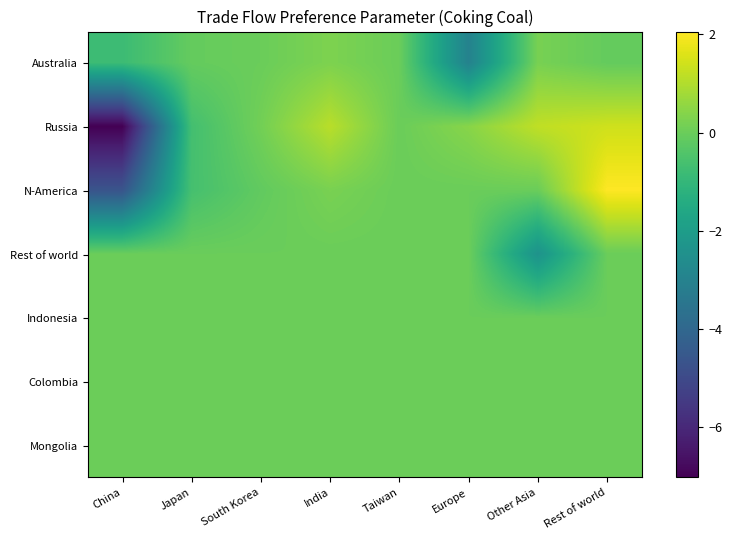

The value of Colombia at Rest of world is 0.0. True or false?

True